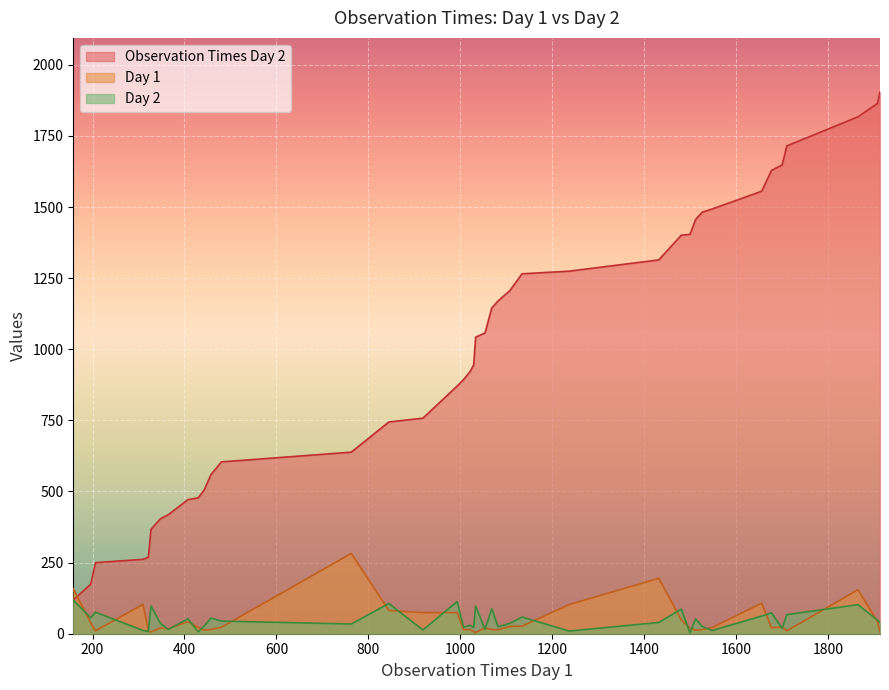

Rank the series by their maximum value, from highest to lowest.

Observation Times Day 2, Day 1, Day 2